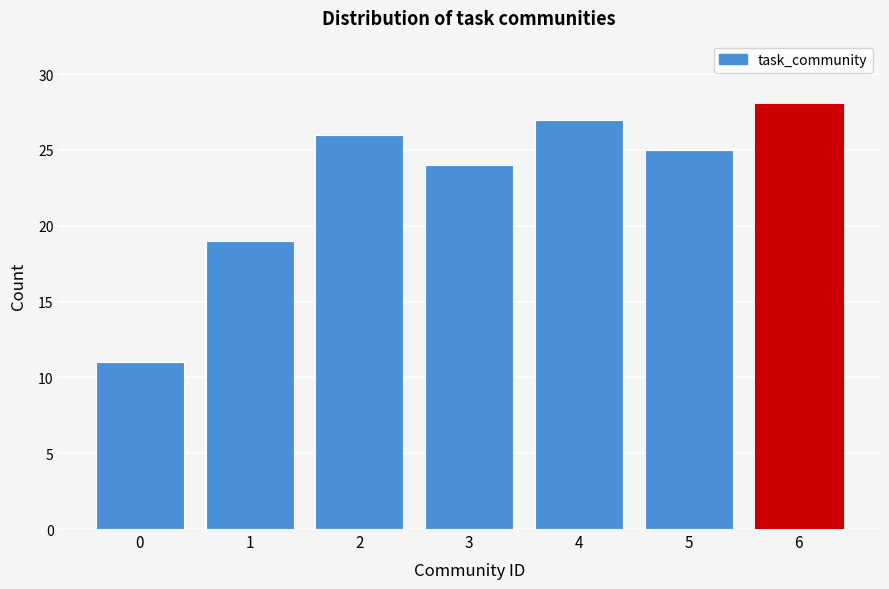

Reading left to right, list all the values displayed in this chart.

11	19	26	24	27	25	28